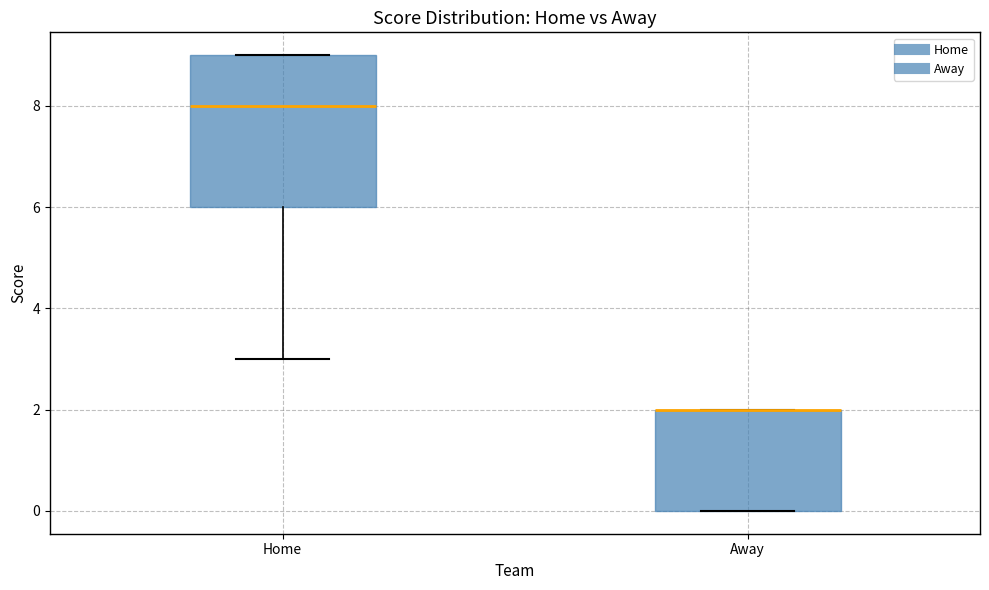

Comparing the boxes themselves (not the whiskers), which one is the tallest?

Home